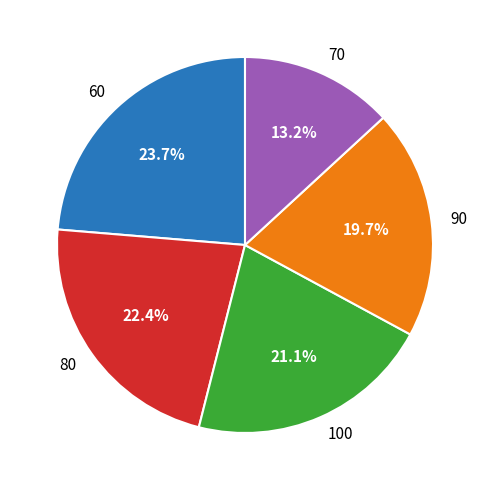

Which category has the smallest portion of the pie?

70